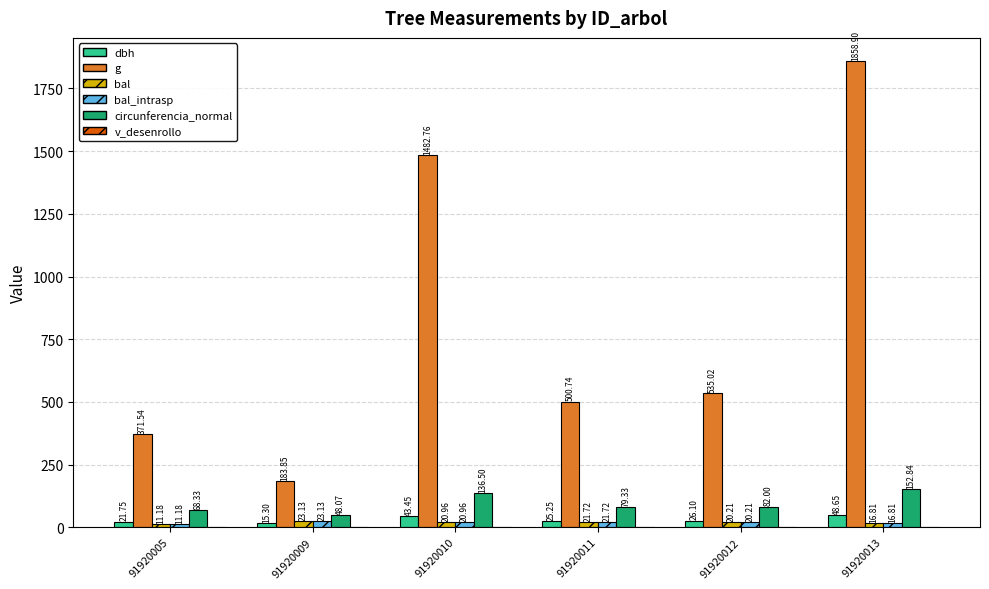

At which category is the sum across all series the highest?

91920013